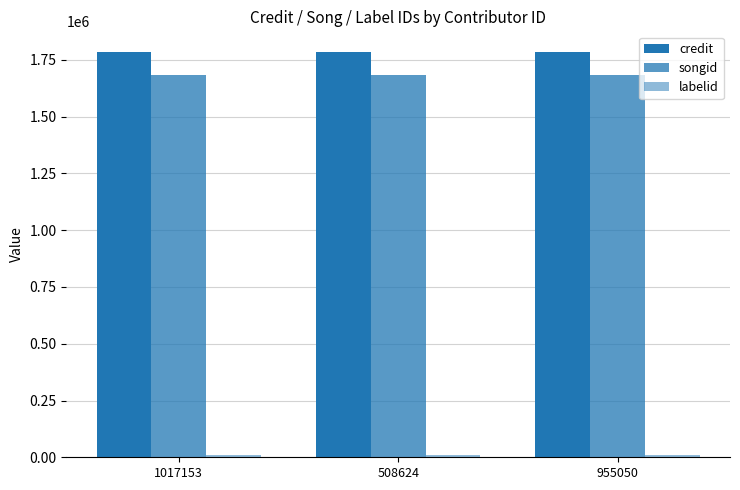

How many groups of bars are there?

3